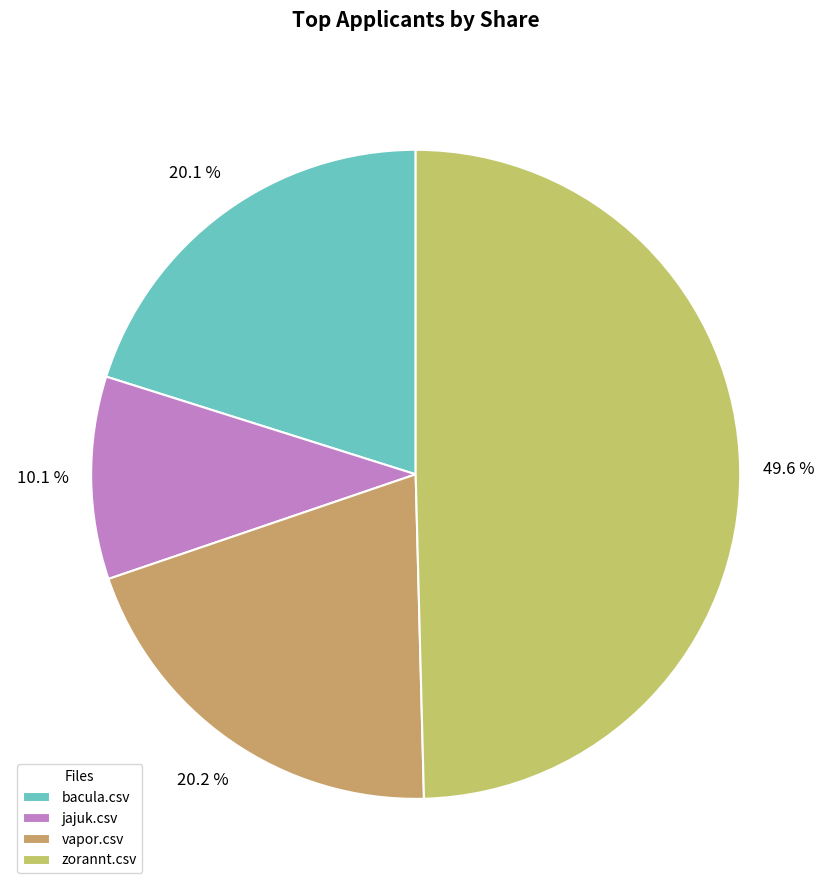

Count the number of slices in the pie.

4